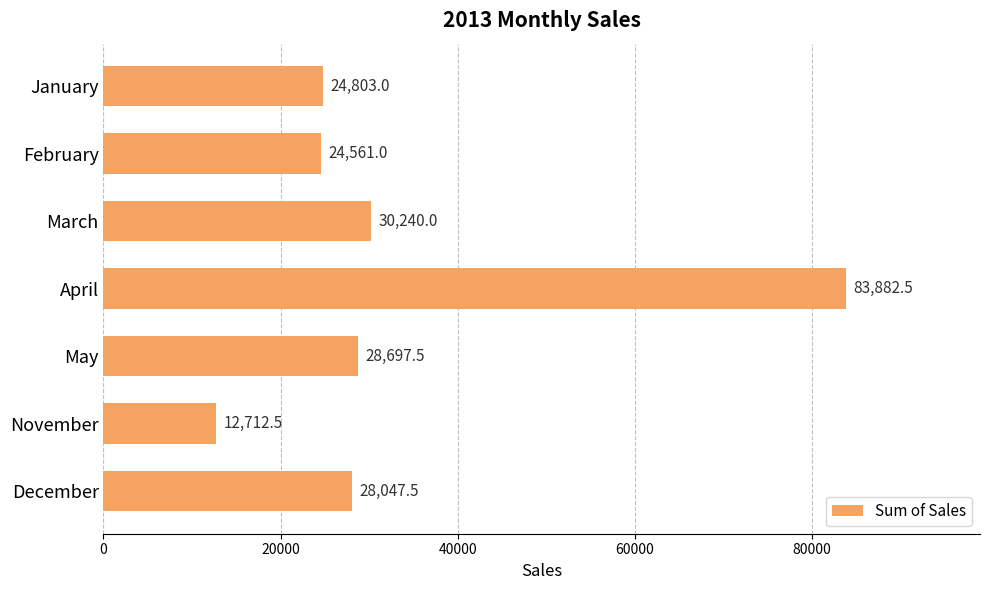

What is the difference between the maximum and second lowest values?

59321.5